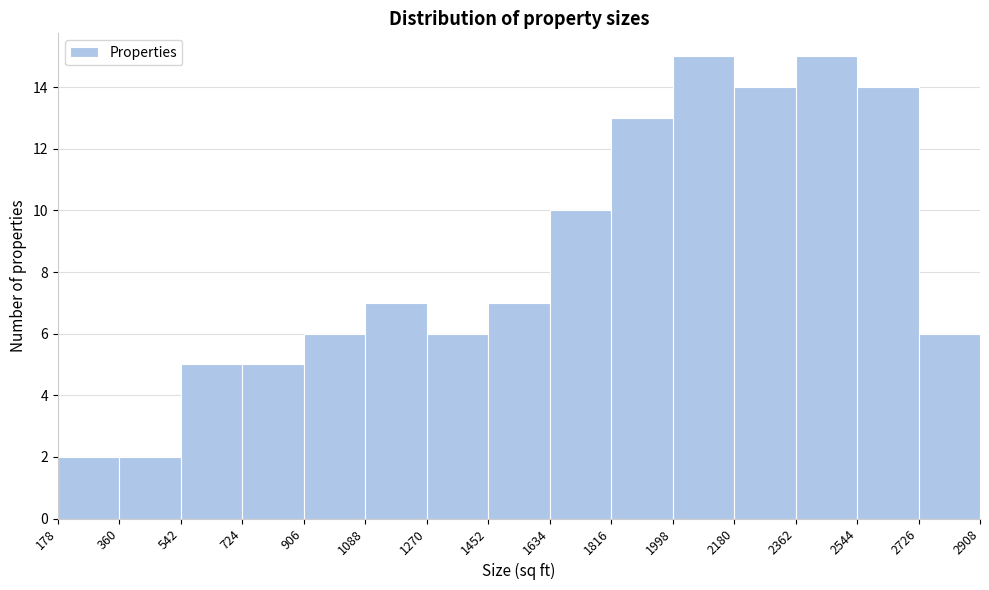

Reading left to right, list every bar in this chart as the range it spans on the x-axis followed by its height. The values are not printed on the chart, so give them approximately, as read against the axis.

178 to 360: 2
360 to 542: 2
542 to 724: 5
724 to 906: 5
906 to 1088: 6
1088 to 1270: 7
1270 to 1452: 6
1452 to 1634: 7
1634 to 1816: 10
1816 to 1998: 13
1998 to 2180: 15
2180 to 2362: 14
2362 to 2544: 15
2544 to 2726: 14
2726 to 2908: 6